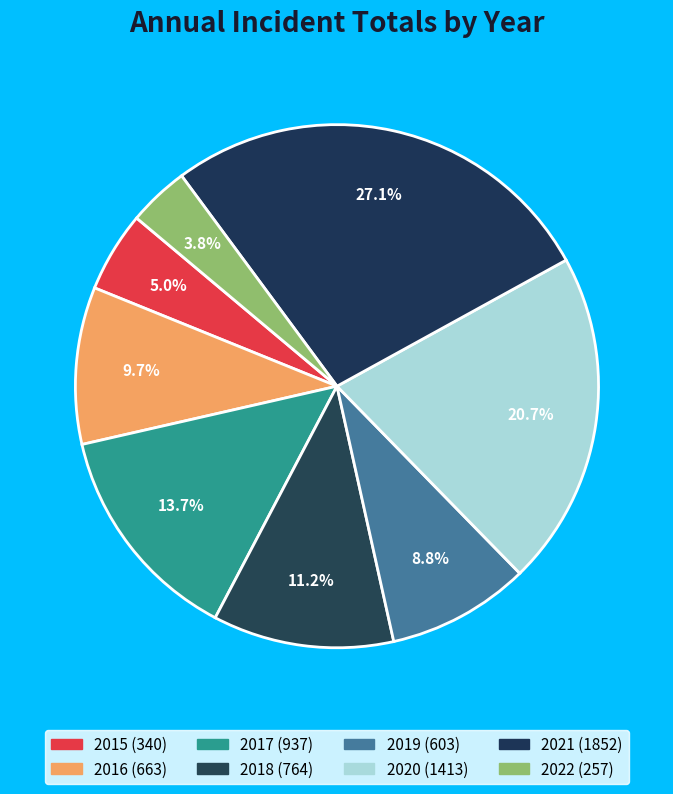

Between 2022 and 2015, which is larger?

2015